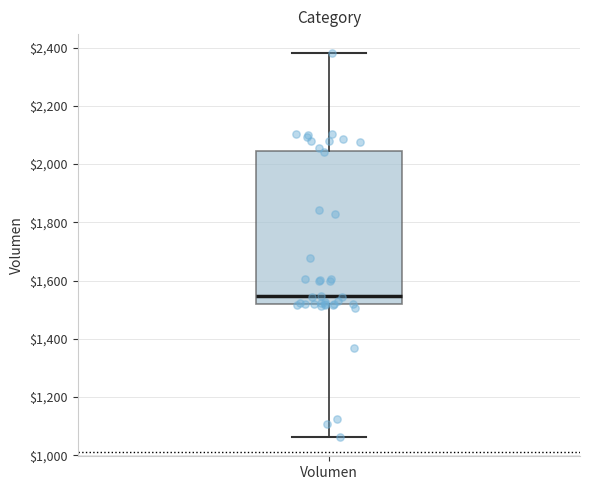

Read this box plot against the y-axis: the position of the median line, the range covered by the box, and the ends of both whiskers. The values are not printed on the chart, so give them approximately, as read against the axis.

median 1540, box 1520 to 2040, whiskers 1060 to 2380